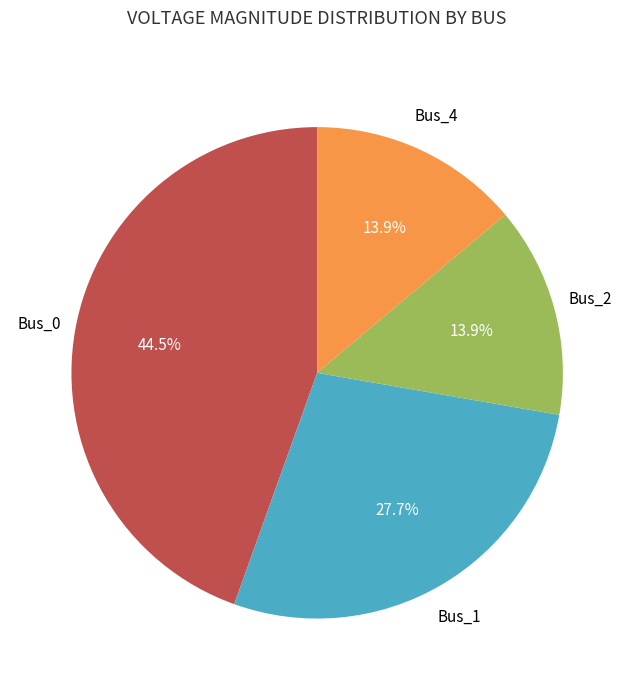

Does any single category account for the majority?

No